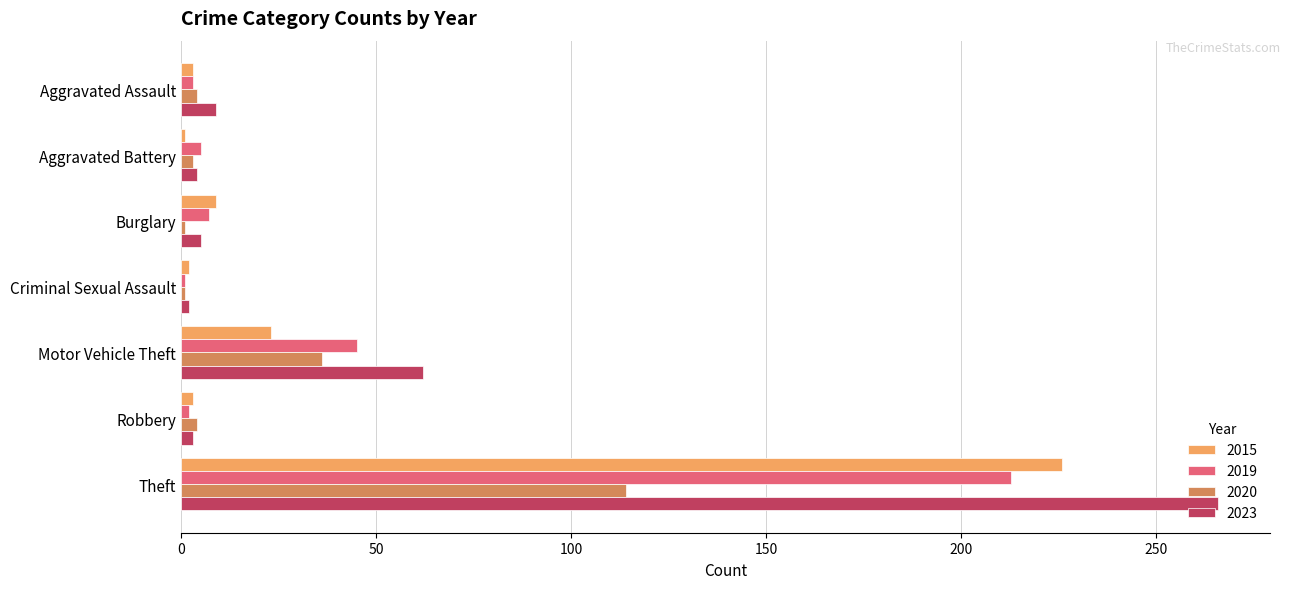

Which series has the widest spread of values?

2023